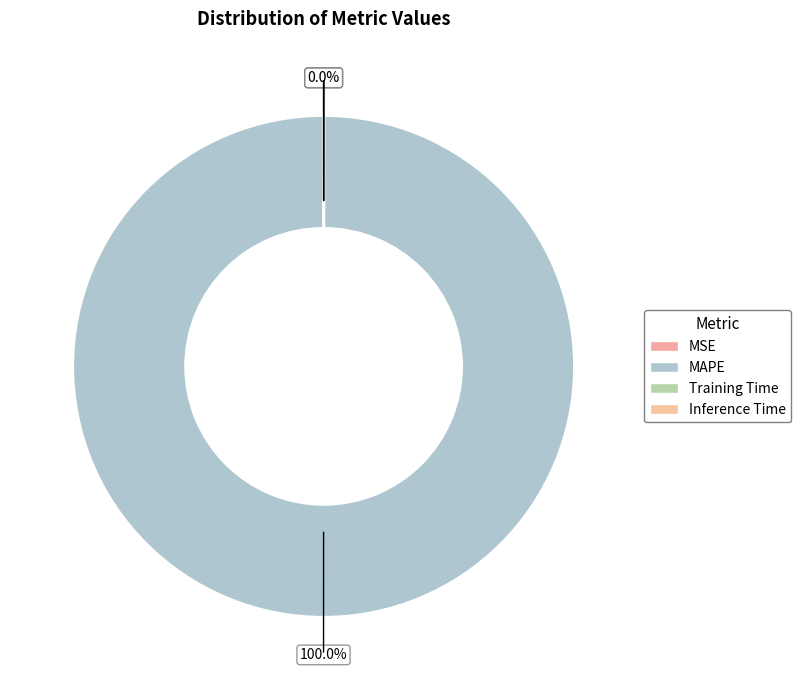

Is it true that MSE is 0% of the pie?

True